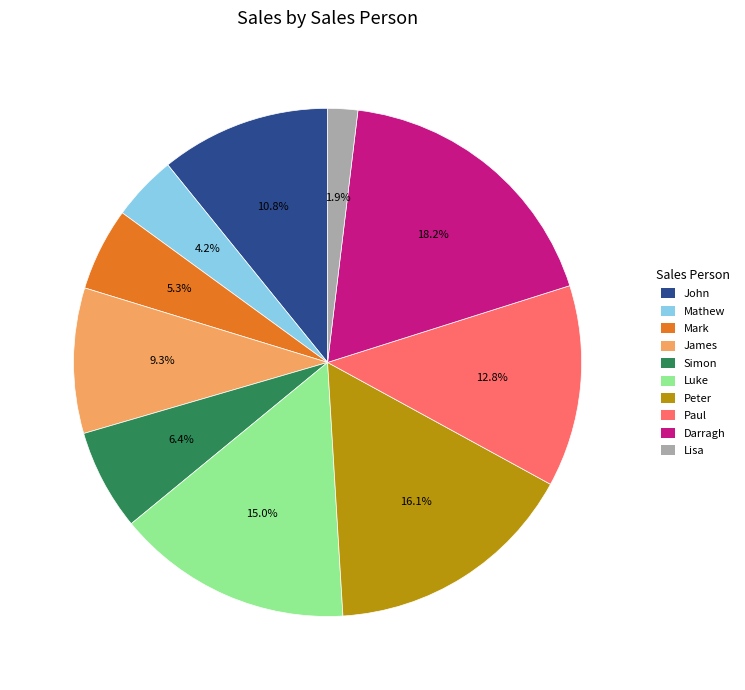

To the nearest percent, what percentage of the pie is Simon?

6%